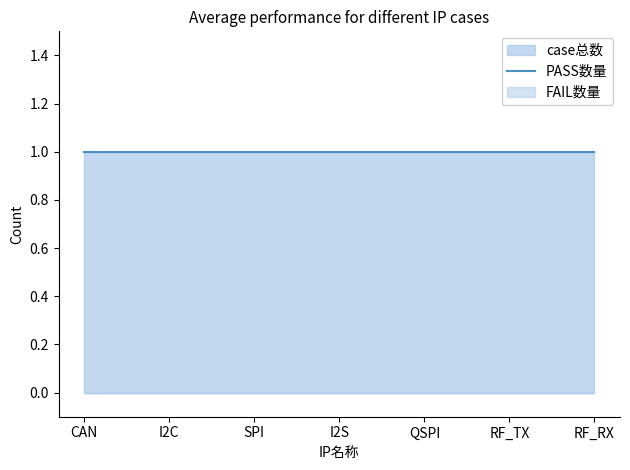

True or false: PASS数量 and FAIL数量 intersect in this chart.

False